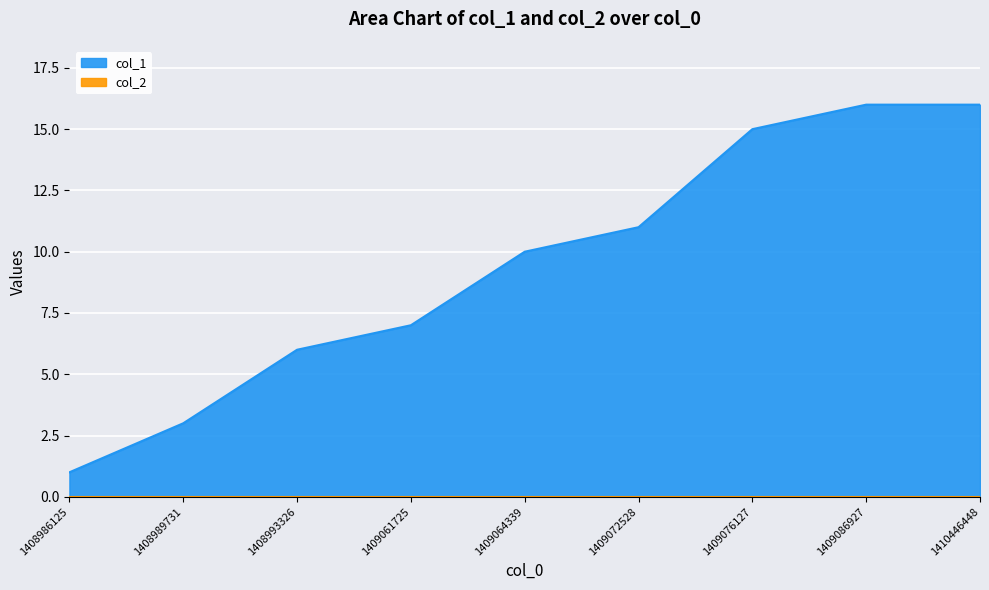

What is the change in value from 1408986125 to 1409086927?

+15